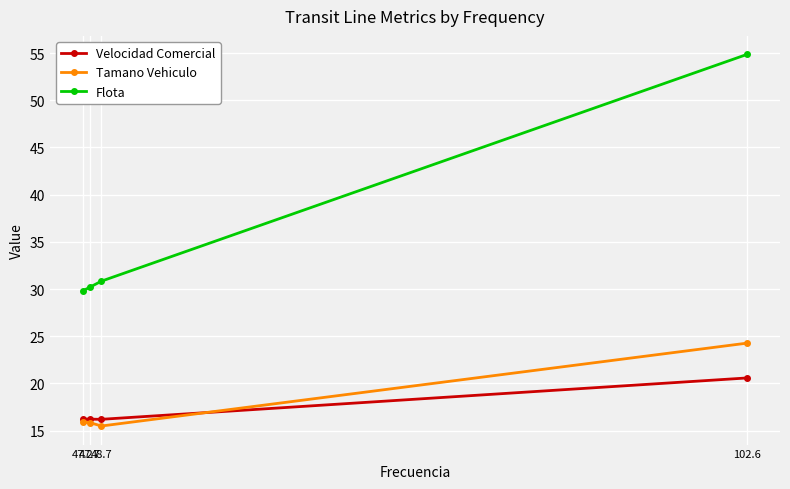

At which category is the sum across all series the highest?

102.6